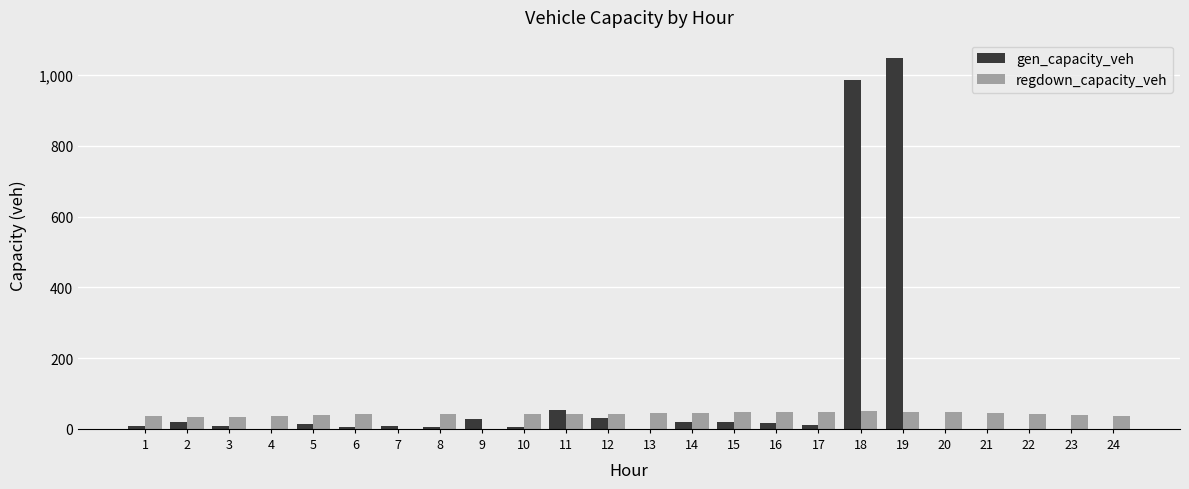

Is the value of gen_capacity_veh at 24 greater than the value of regdown_capacity_veh at 16?

No